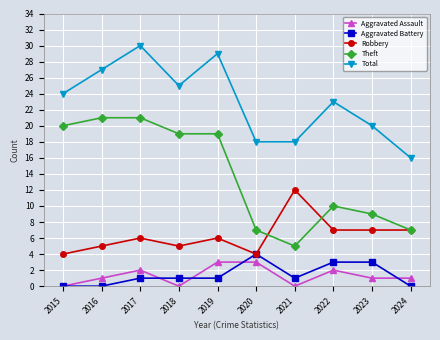

True or false: Theft has a value of 21 at 2016.

True